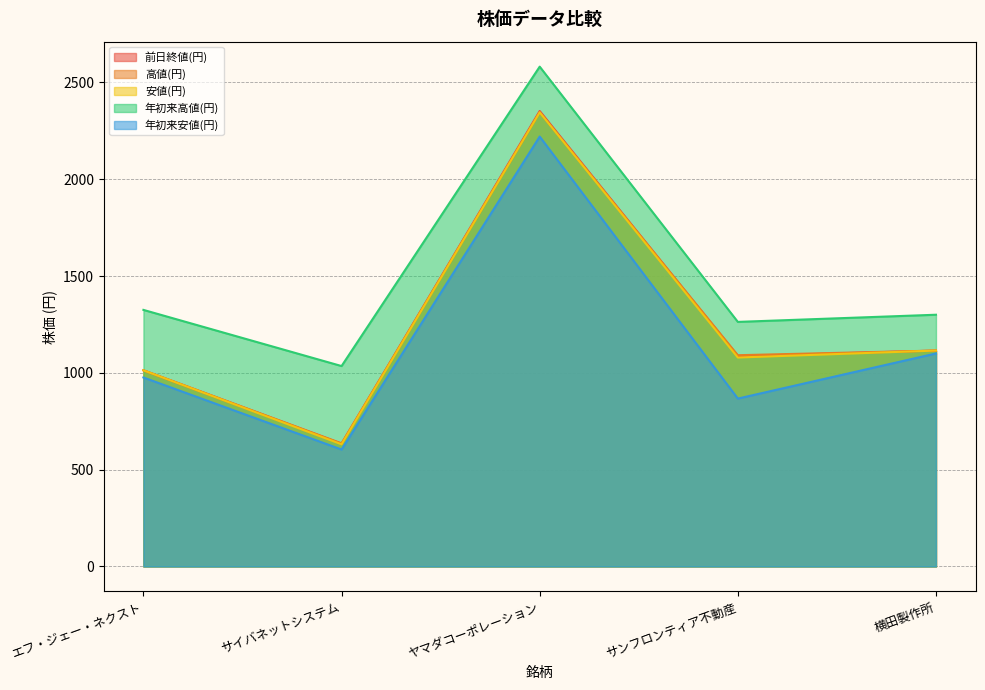

True or false: 高値(円) and 安値(円) cross at least once.

False